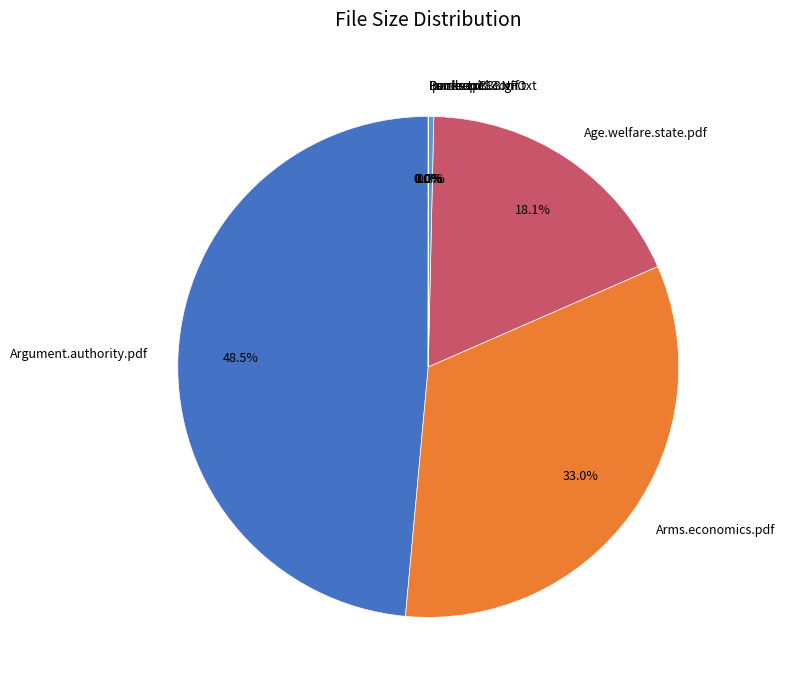

Which category has the biggest portion of the pie?

Argument.authority.pdf